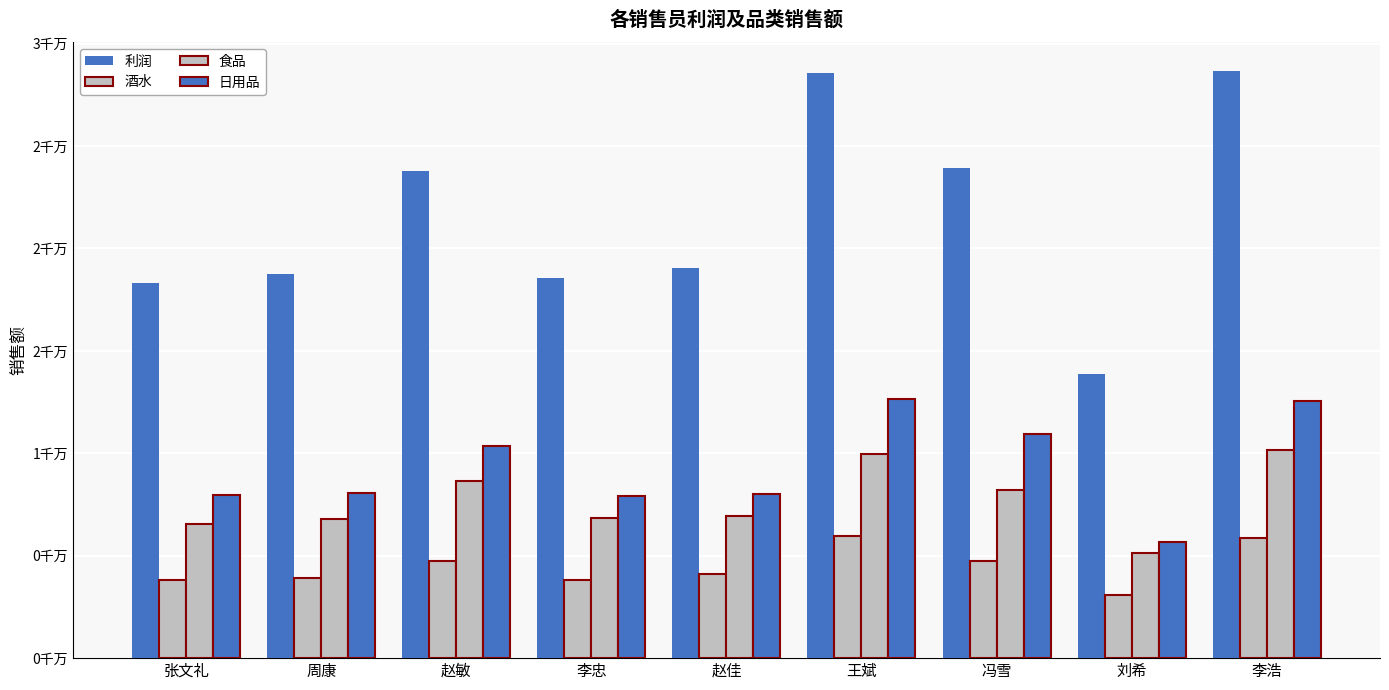

Does the chart contain any negative values?

No